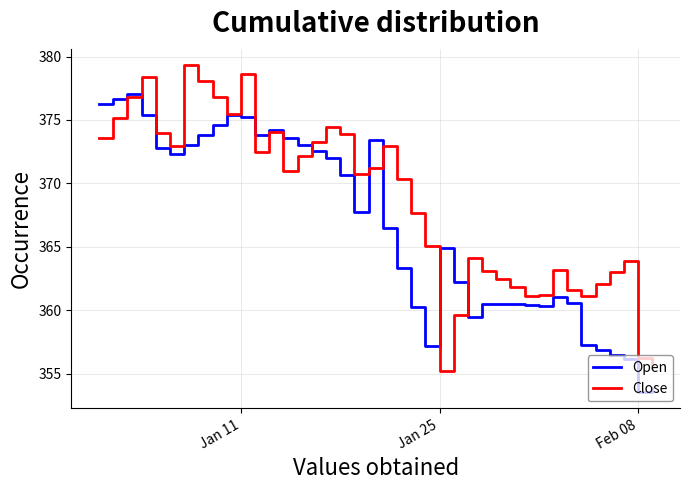

Which series has the largest total across all categories?

Close